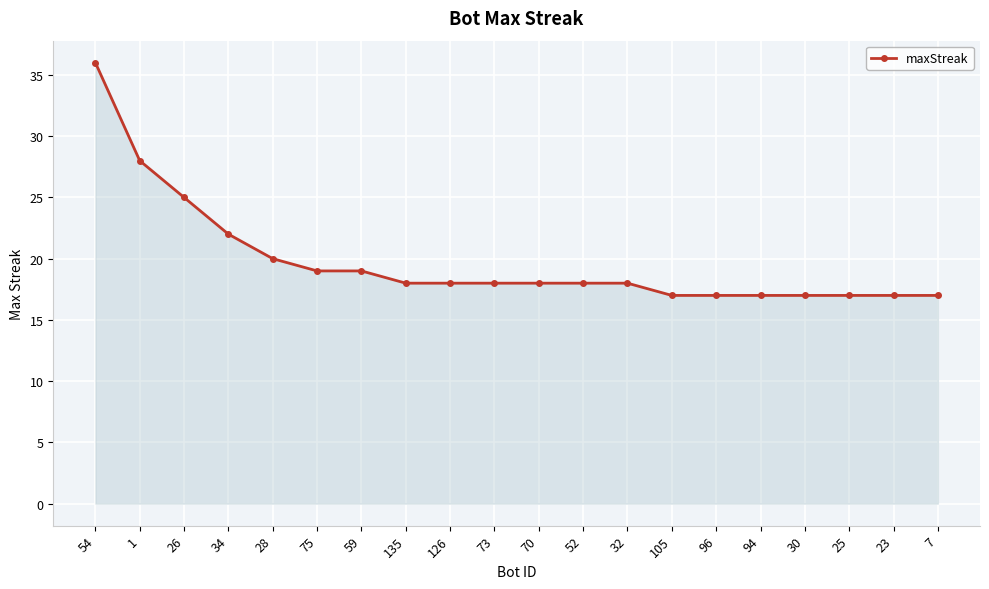

What is the maximum value shown in the chart?

36